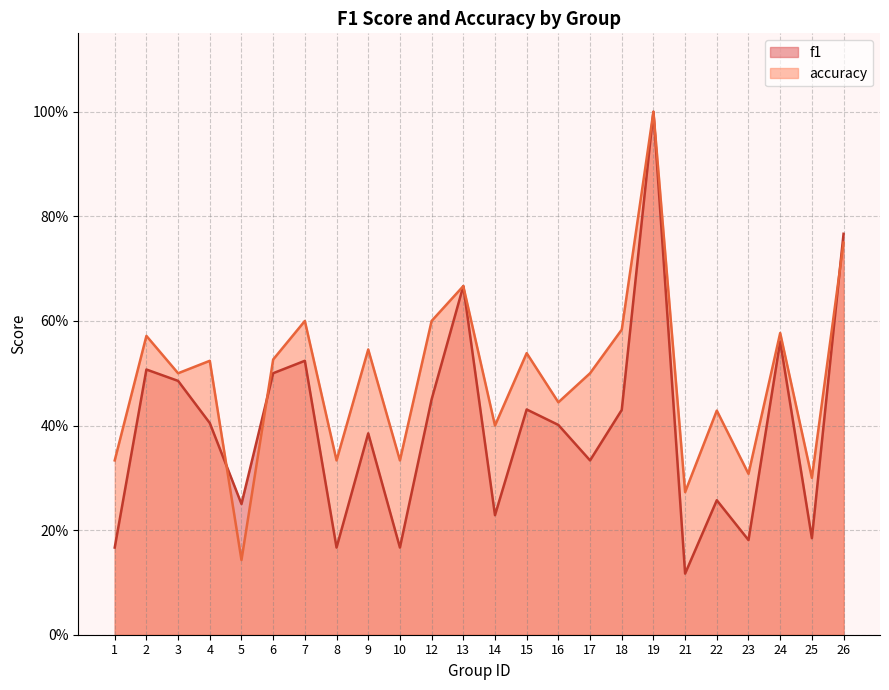

What is the total value across all series at 13?

1.3